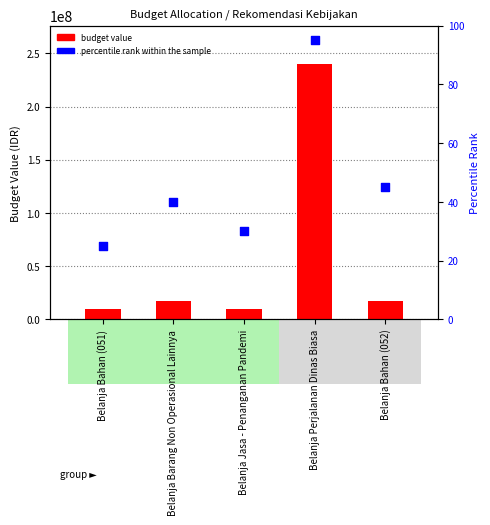

What is the total value across all series at Belanja Bahan (051)?

9350025